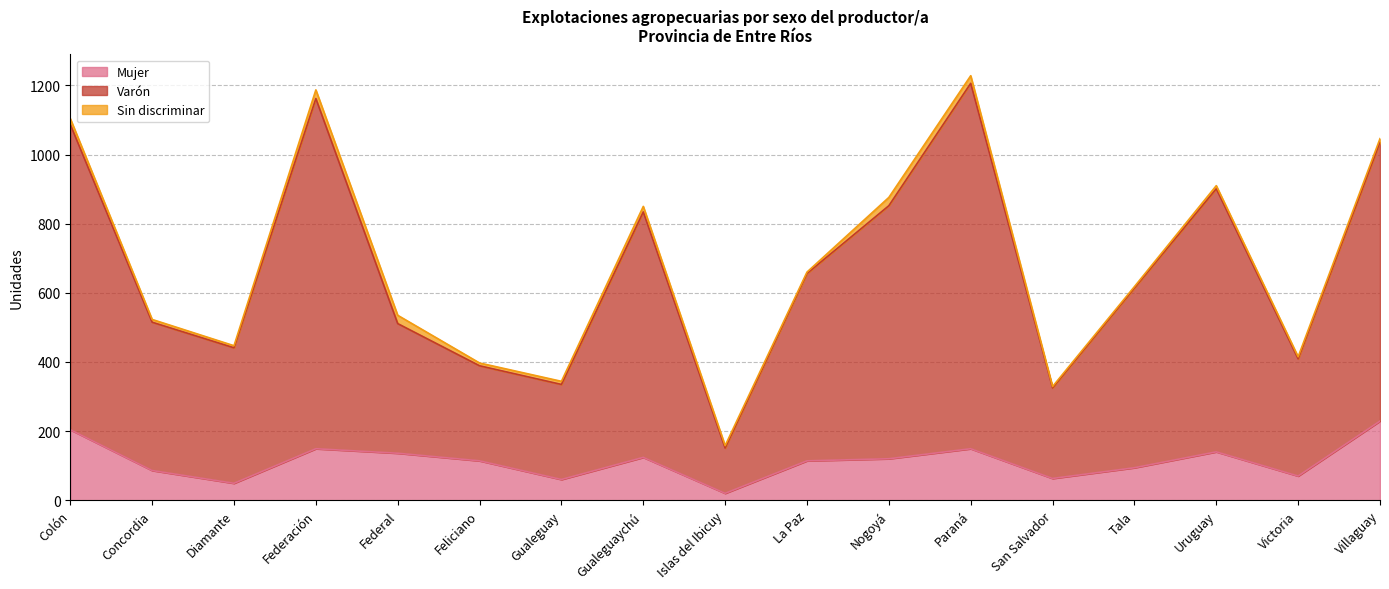

At which label does Mujer reach its minimum?

Islas del Ibicuy